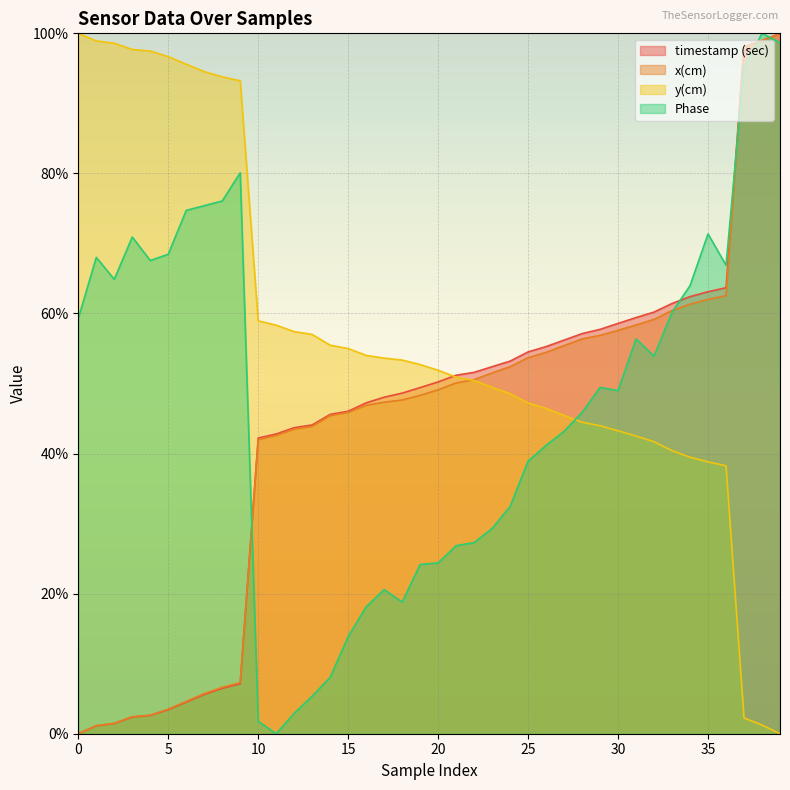

At 19, list the series in order from largest to smallest.

y(cm), timestamp (sec), x(cm), Phase